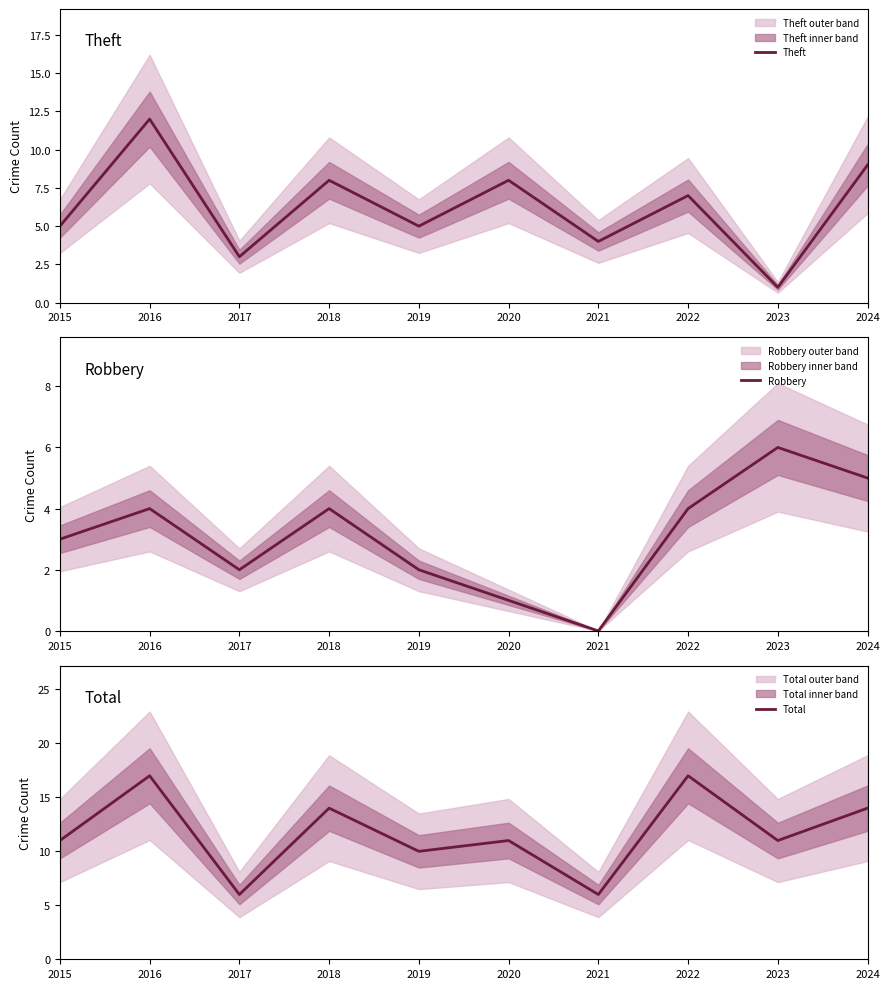

Is this an area chart (filled region under the line)?

No